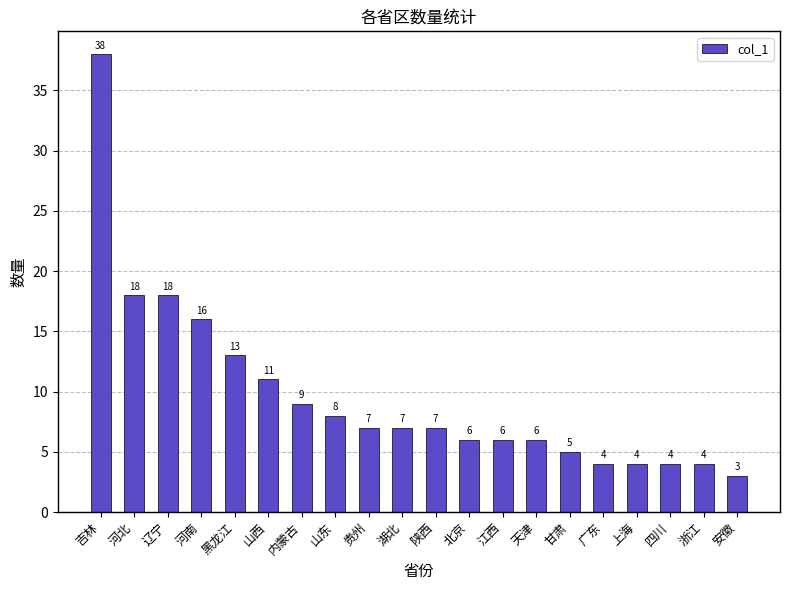

What is the difference between the values at 河南 and 贵州?

9